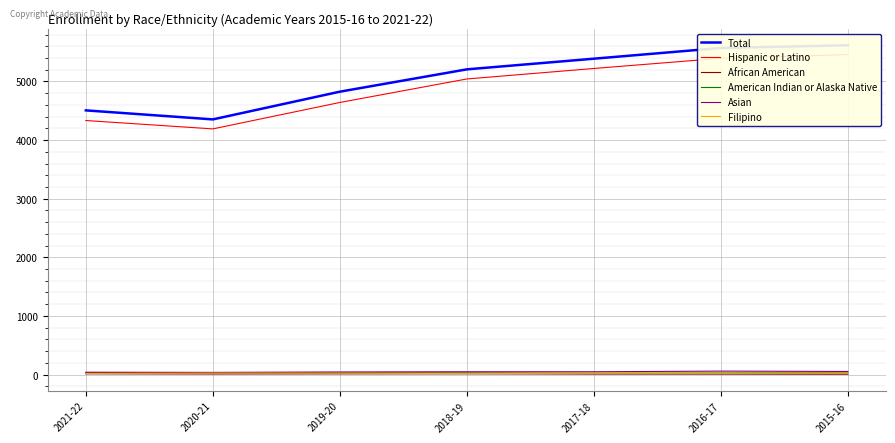

Which series has the largest range (max minus min)?

Hispanic or Latino